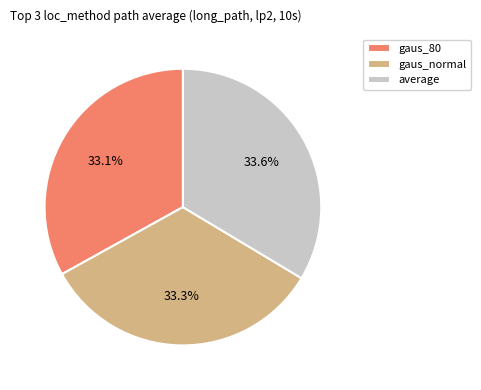

Is there a majority slice in this chart?

No